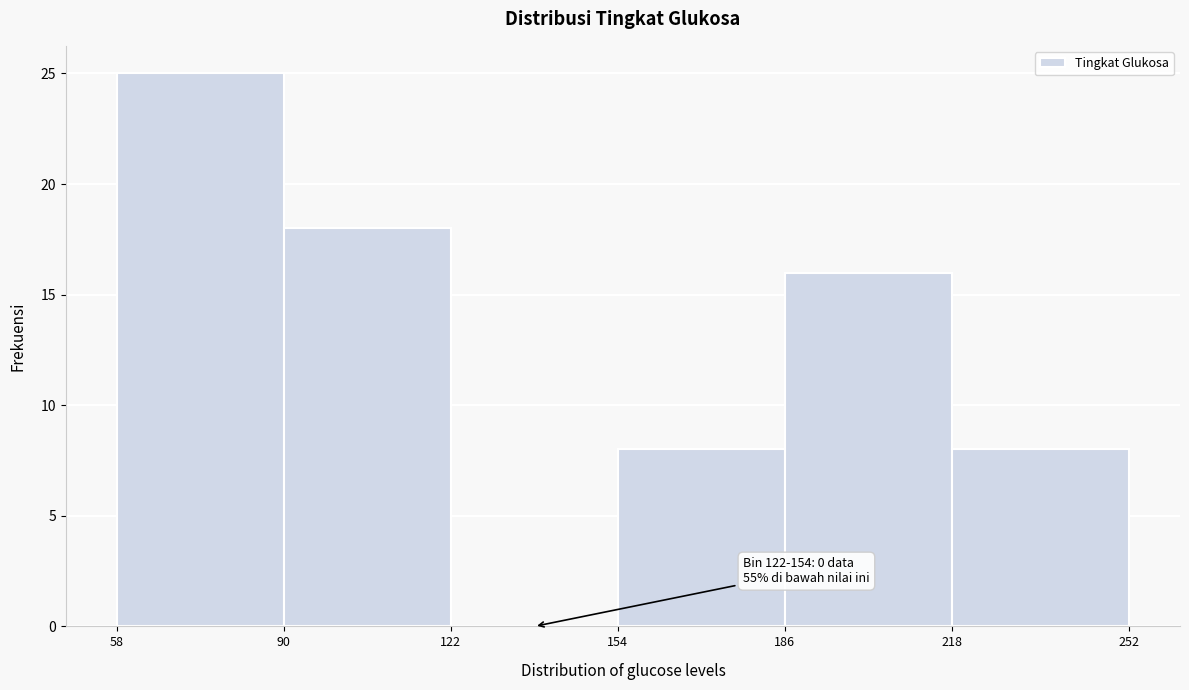

Which range on the x-axis has the tallest bar?

58 to 90